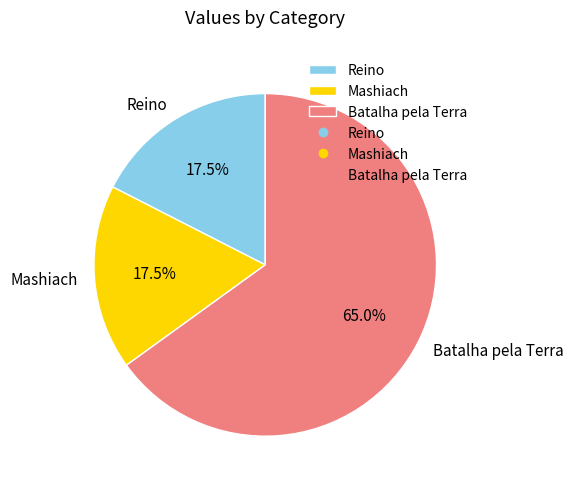

Which category has the biggest portion of the pie?

Batalha pela Terra